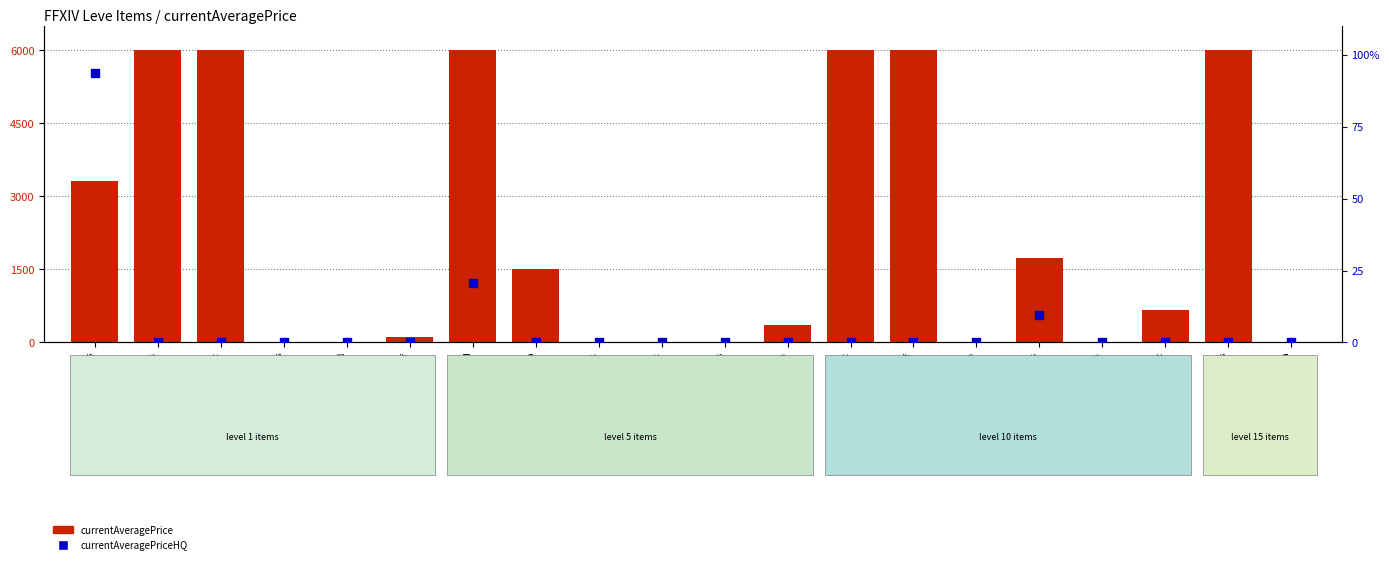

At how many categories does at least one series exceed 2218?

7